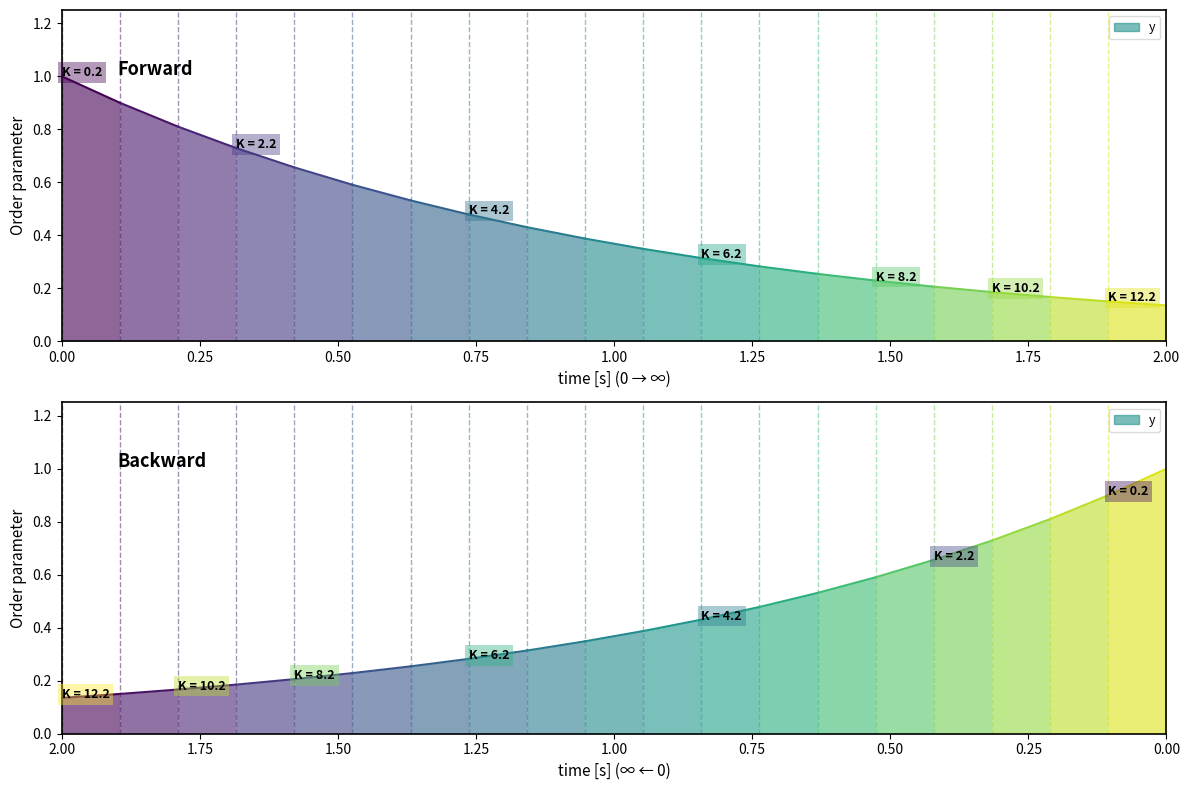

Is it true that the value at 18 is 0.1?

False